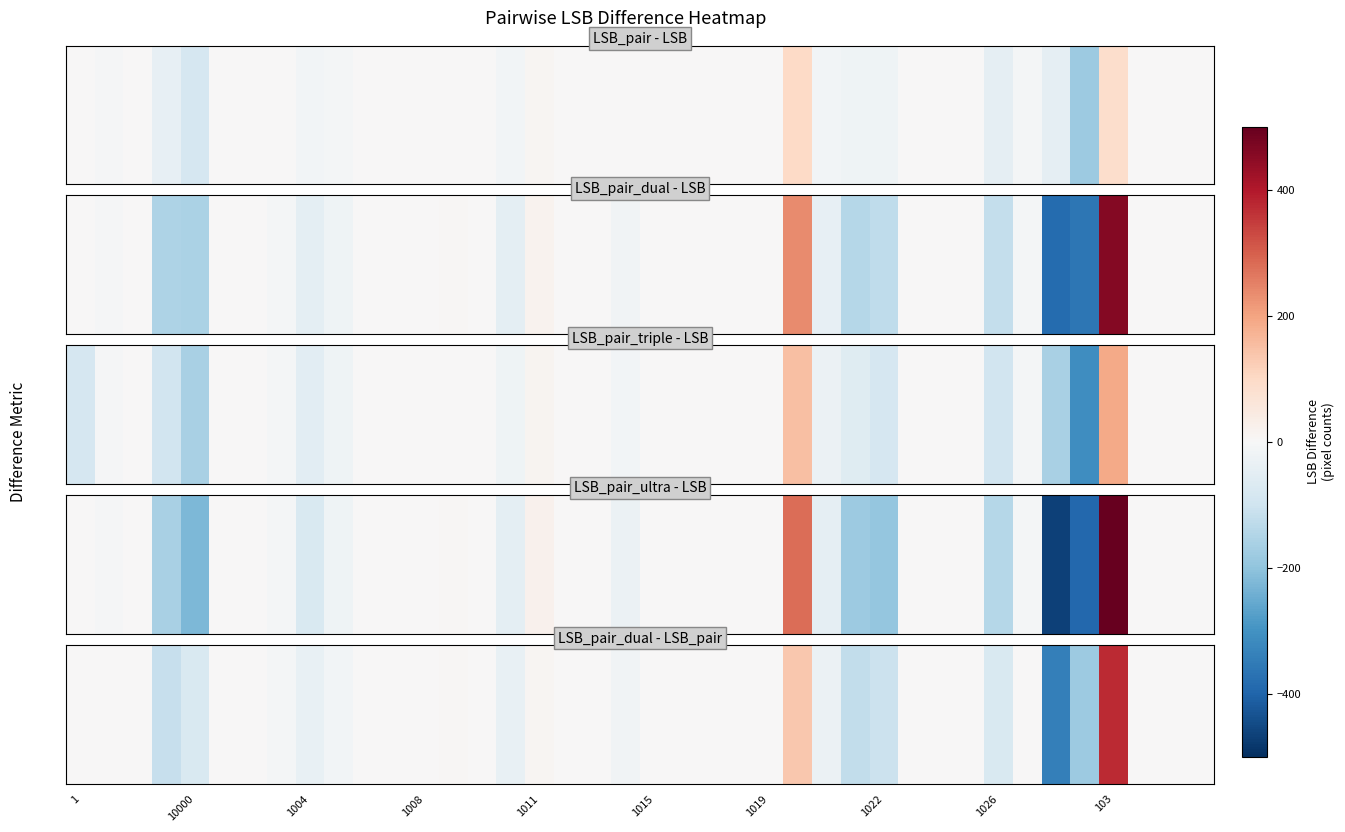

How many categories are shown in the chart?

40